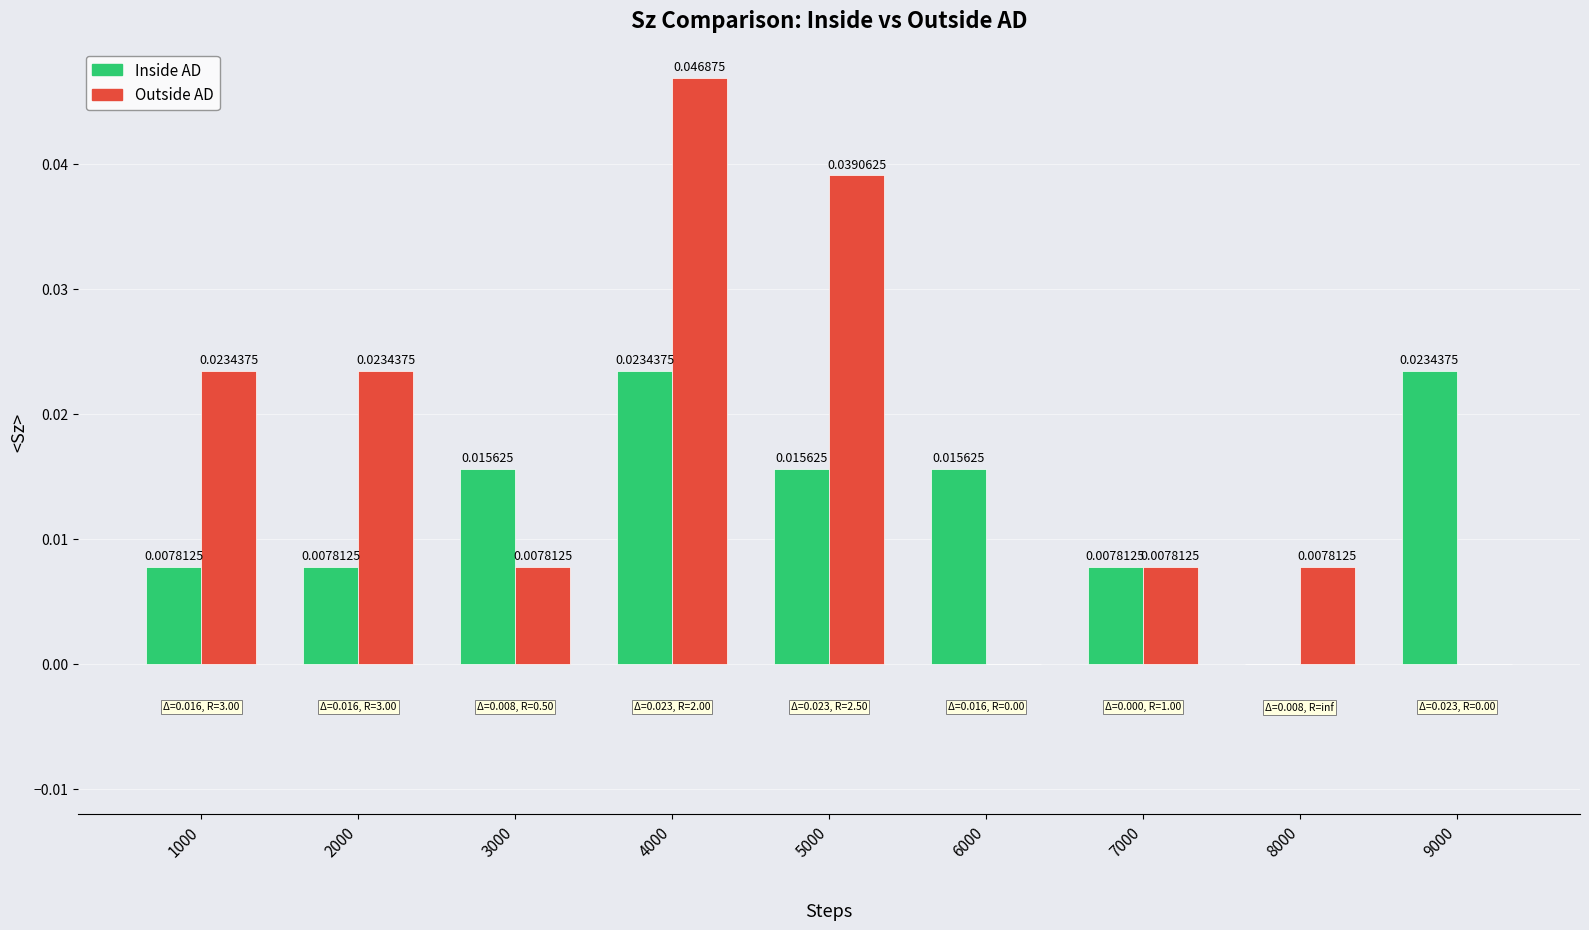

How many positive values does the Inside AD series have?

8